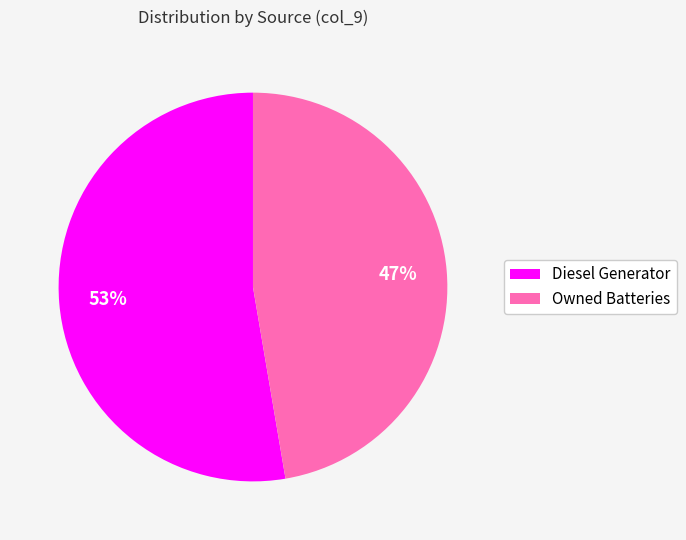

Which category has the smallest portion of the pie?

Owned Batteries